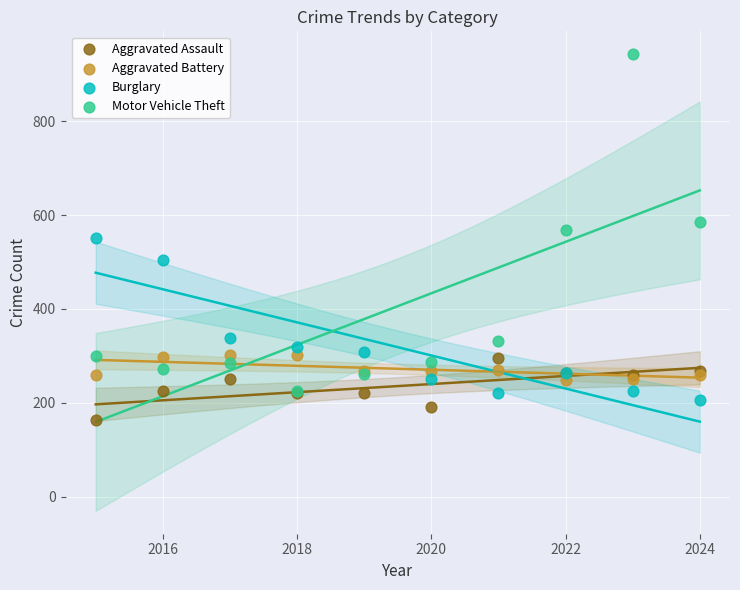

Which series contains the highest Y value?

Motor Vehicle Theft